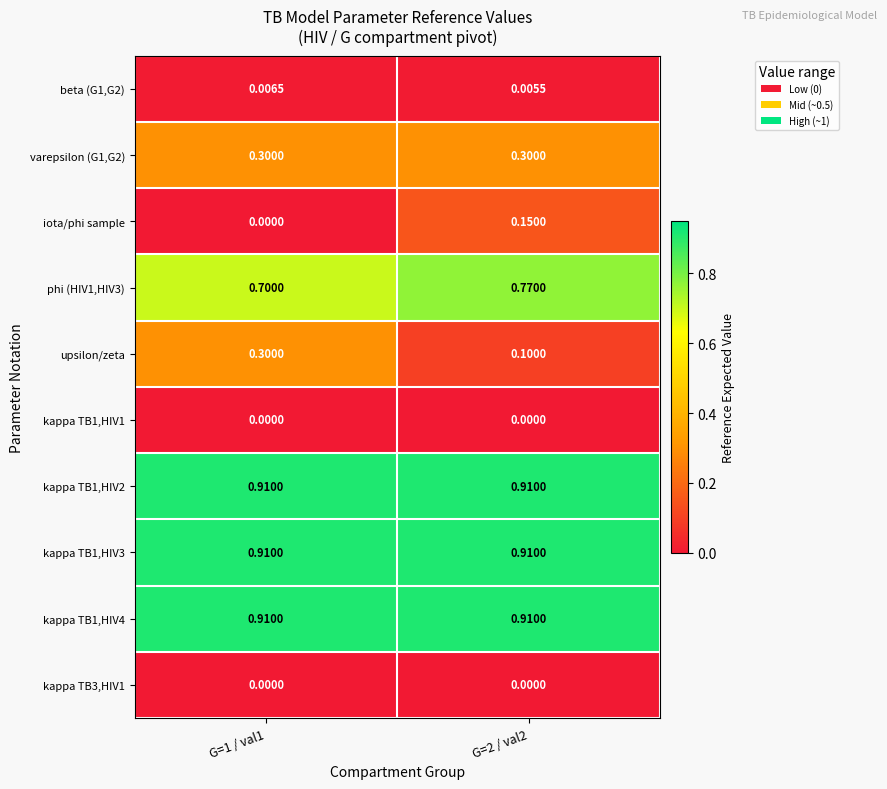

Which series has the largest range (max minus min)?

upsilon/zeta